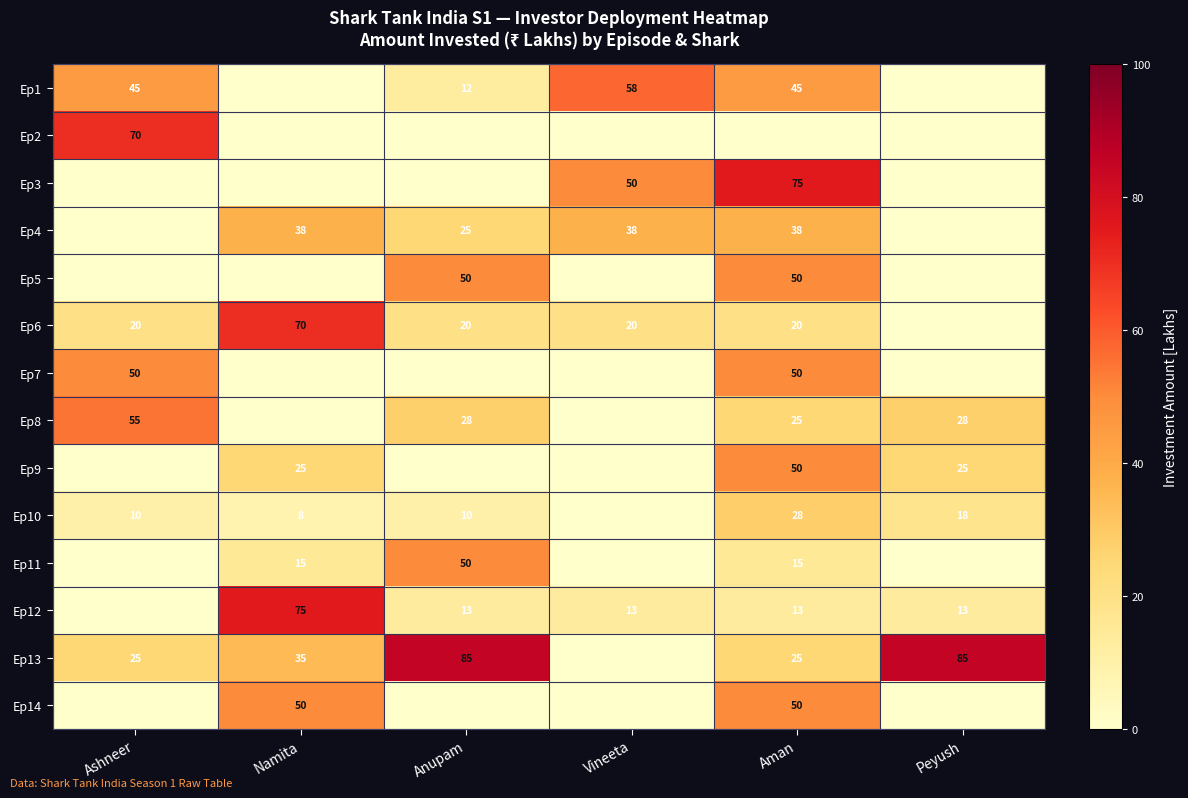

What is the spread (max minus min) of values at Vineeta?

57.5